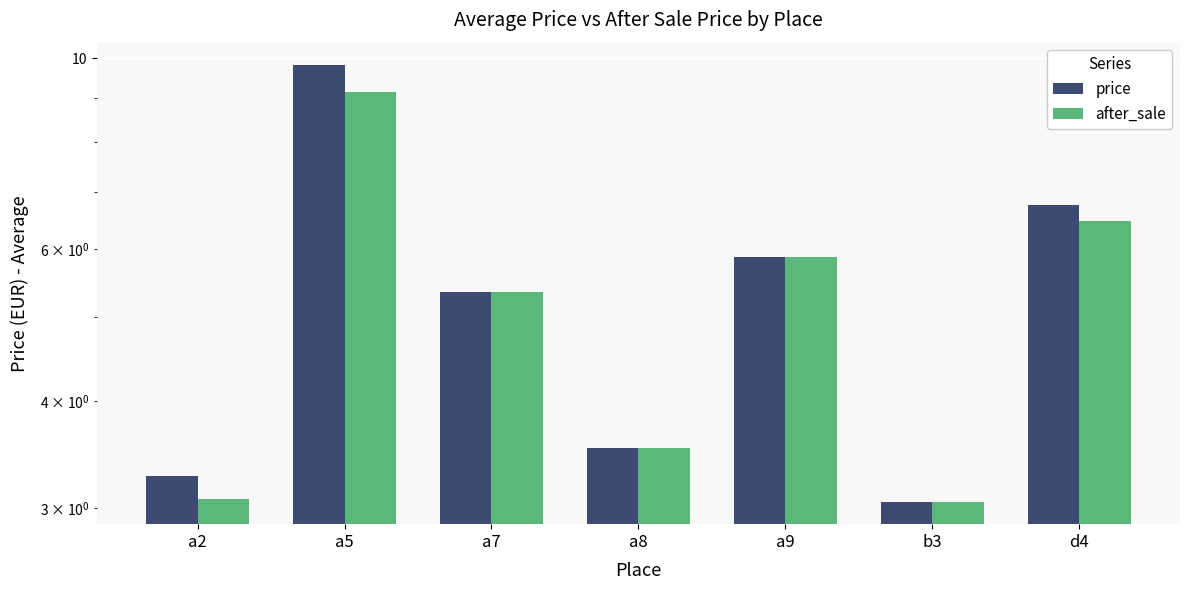

Between a8 and d4, which series saw the biggest shift?

price